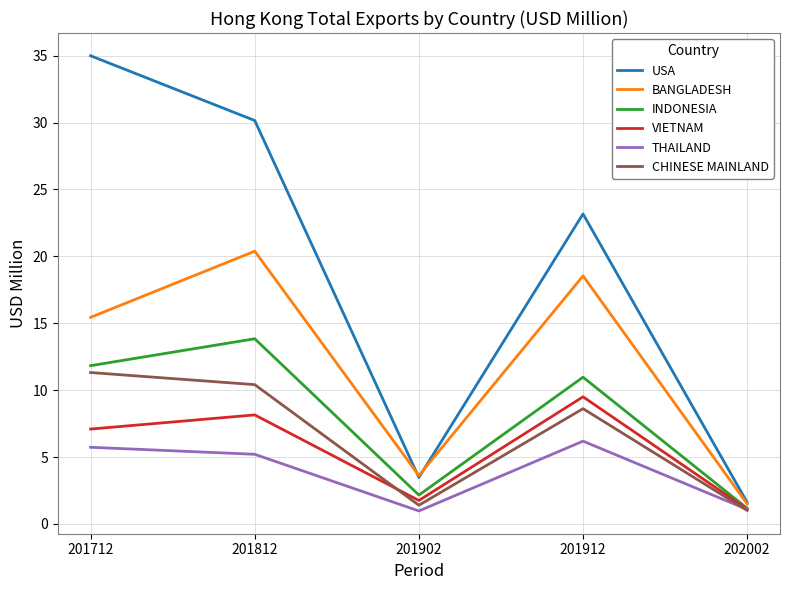

What is the average value of the CHINESE MAINLAND series?

6.5